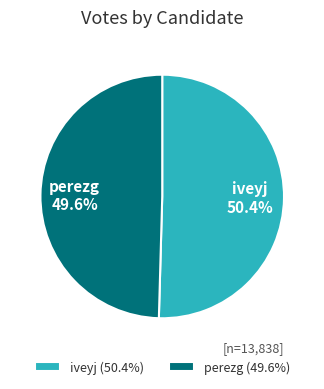

Count the number of slices in the pie.

2